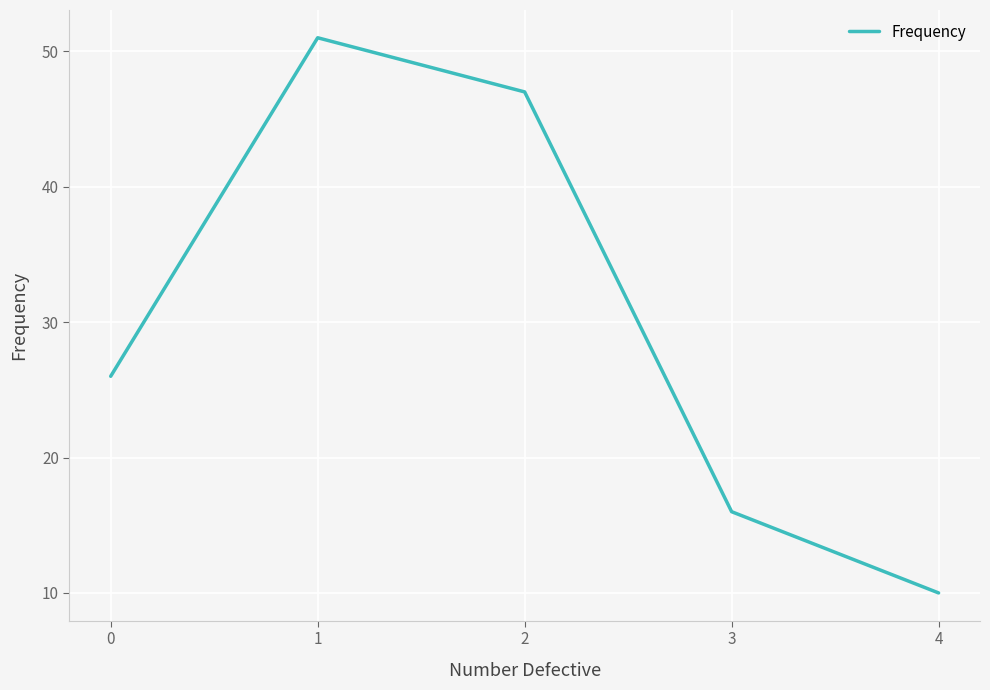

What is the sum of the values at 3 and 2?

63